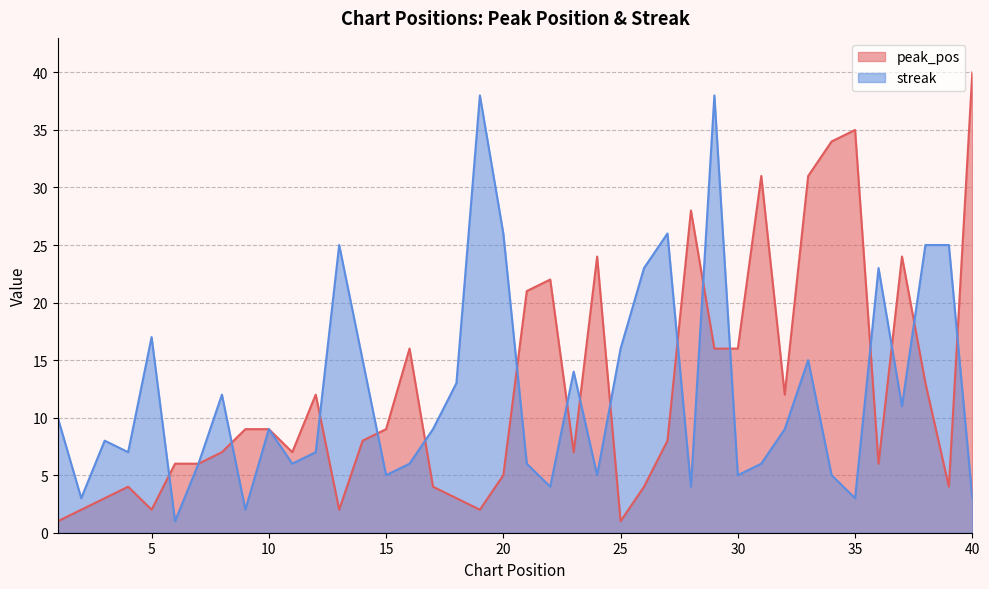

At which label does peak_pos first exceed 8?

9